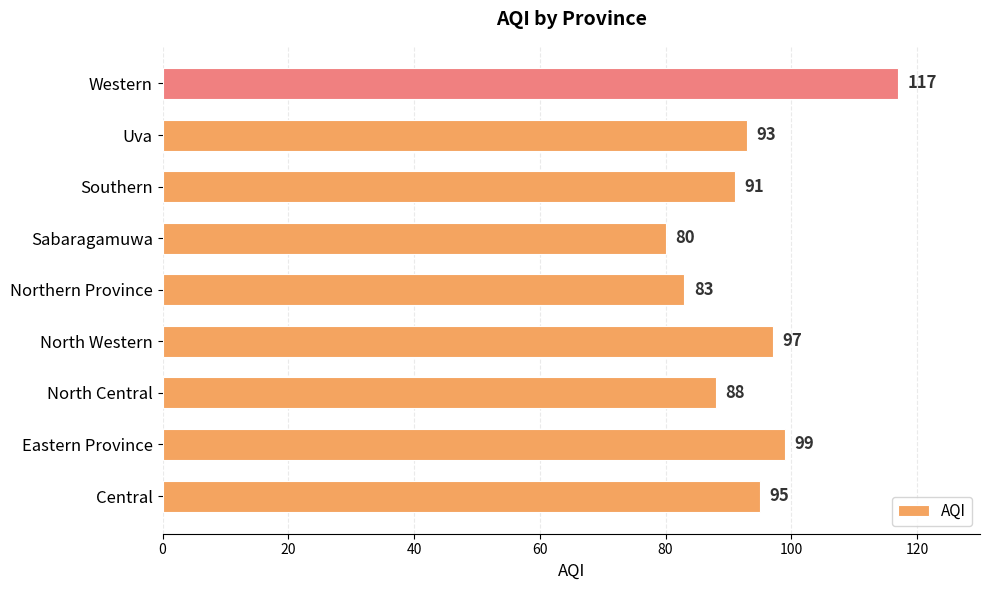

At which category does the chart reach its peak across all series?

Western